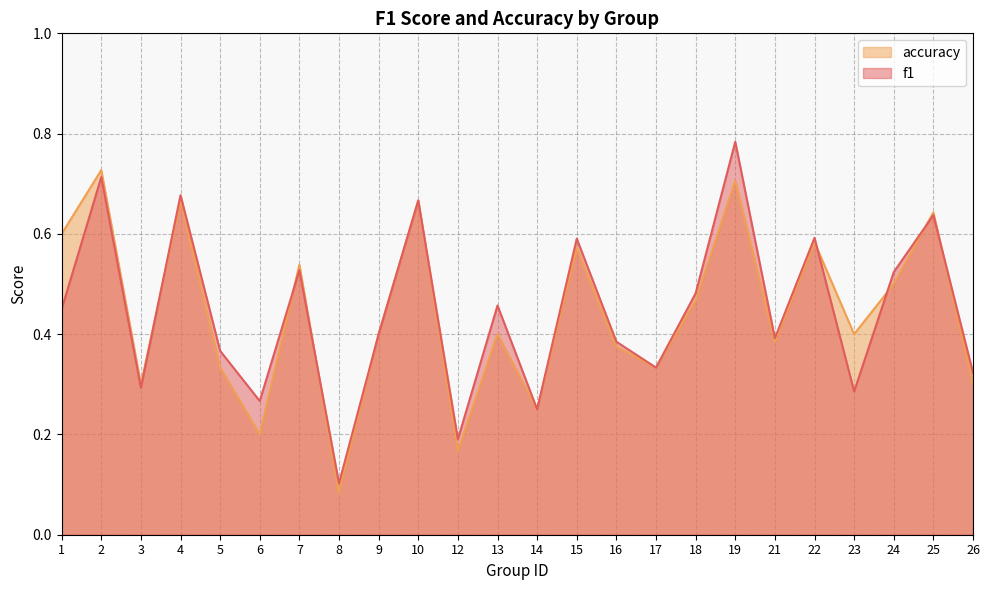

True or false: f1 has a value of 0.8 at 24.

False